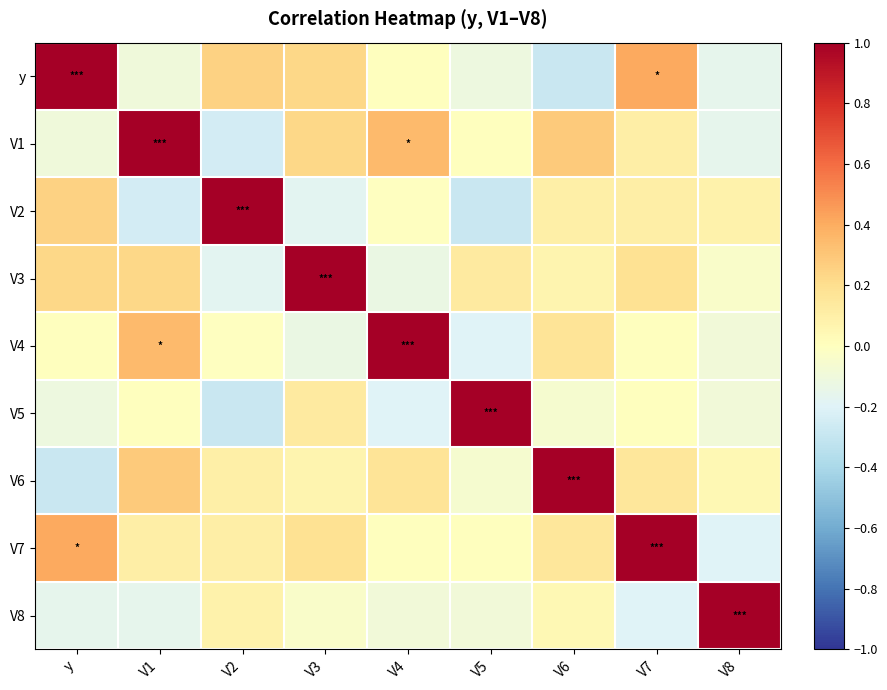

What is the maximum value shown in the chart?

1.0